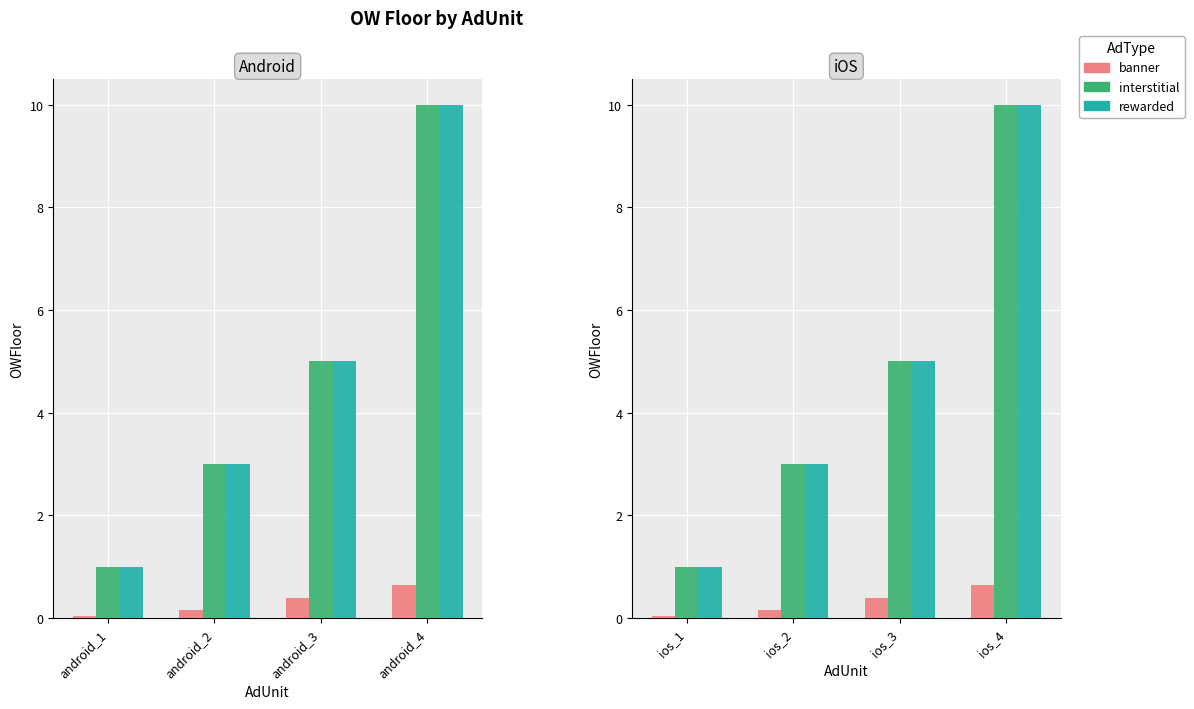

What is the difference between the interstitial values at ios_1 and ios_4?

9.0